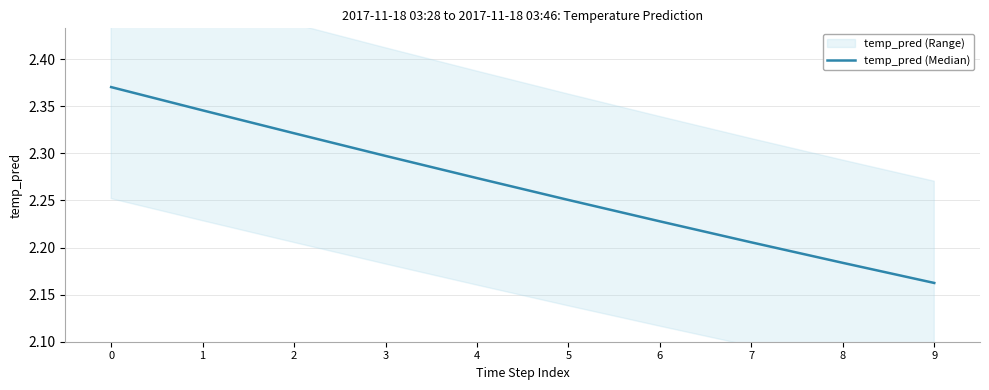

List the labels in order of value, largest first.

0, 1, 2, 3, 4, 5, 6, 7, 8, 9